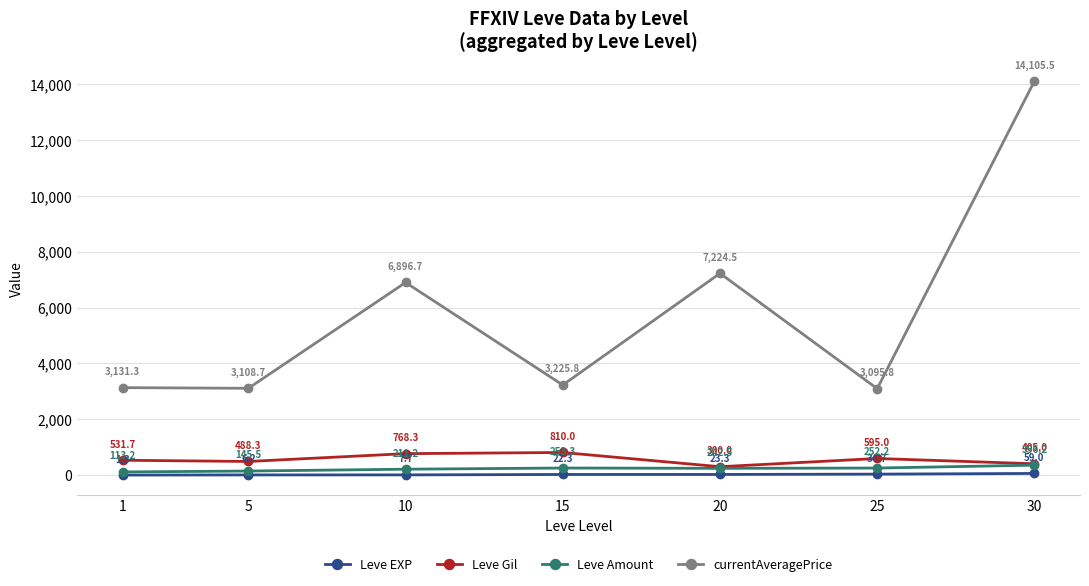

What is the lowest value of the Leve Gil series?

300.0